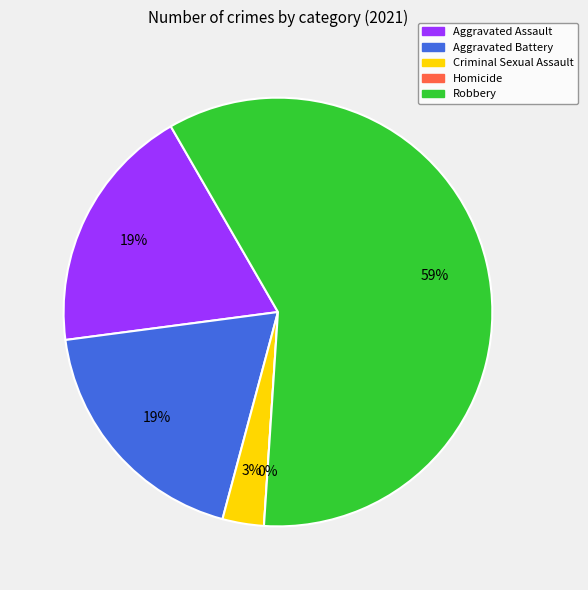

Is Criminal Sexual Assault the majority of the pie?

No